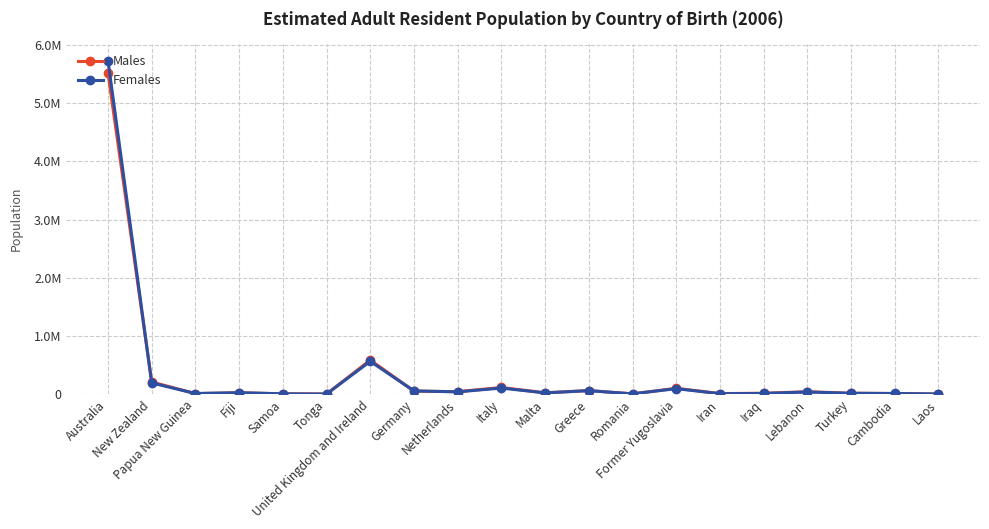

What is the total value across all series at Australia?

11240252